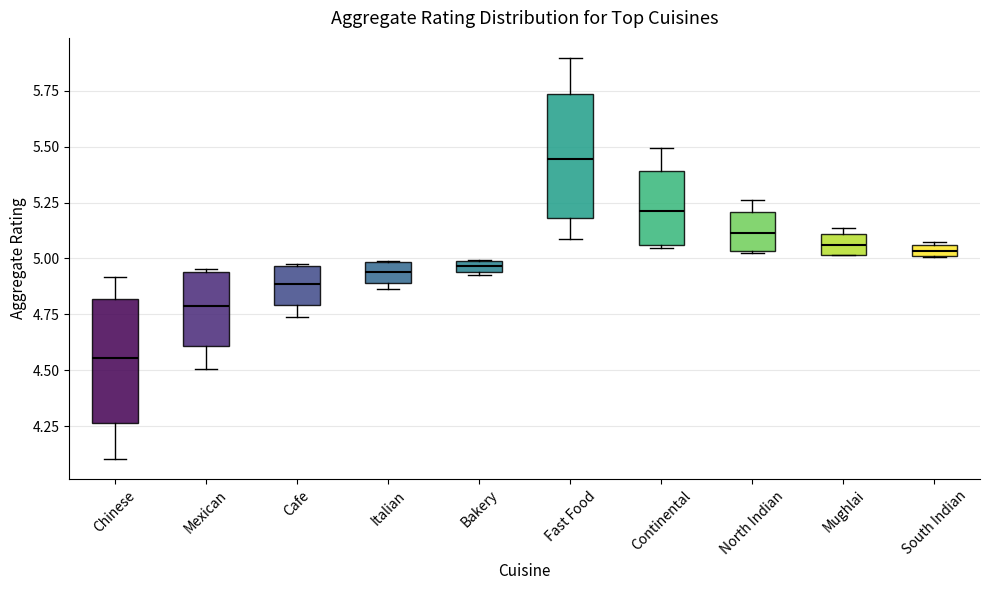

Where is the upper edge of the box for Italian on the y-axis? The values are not printed on the chart, so give them approximately, as read against the axis.

5.00